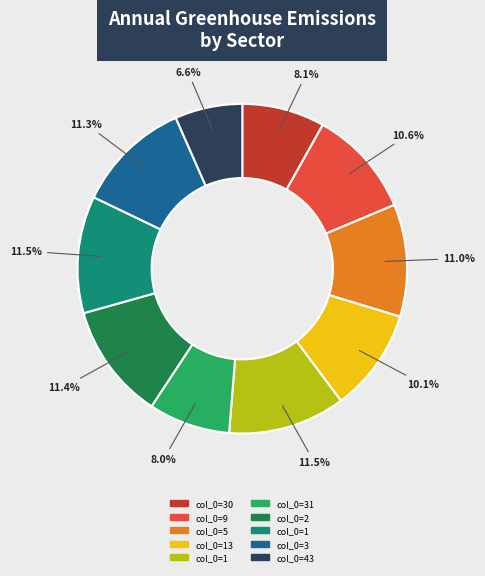

Is there a majority slice in this chart?

No